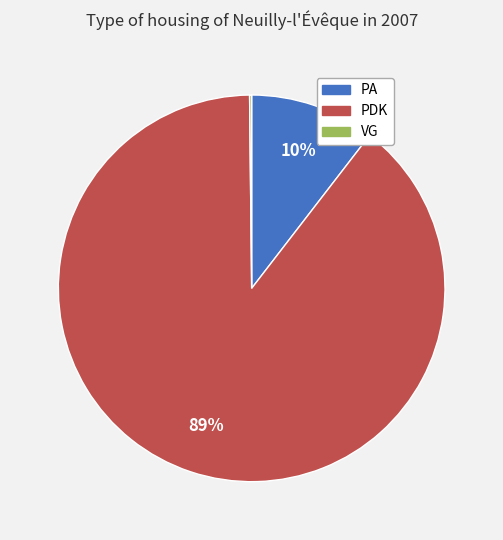

Which category has the biggest portion of the pie?

PDK